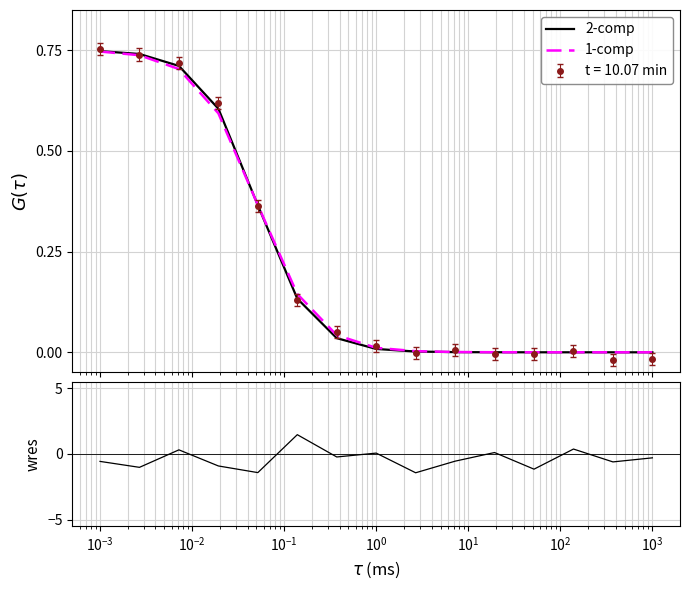

How many times do wres and 2-comp cross each other?

8